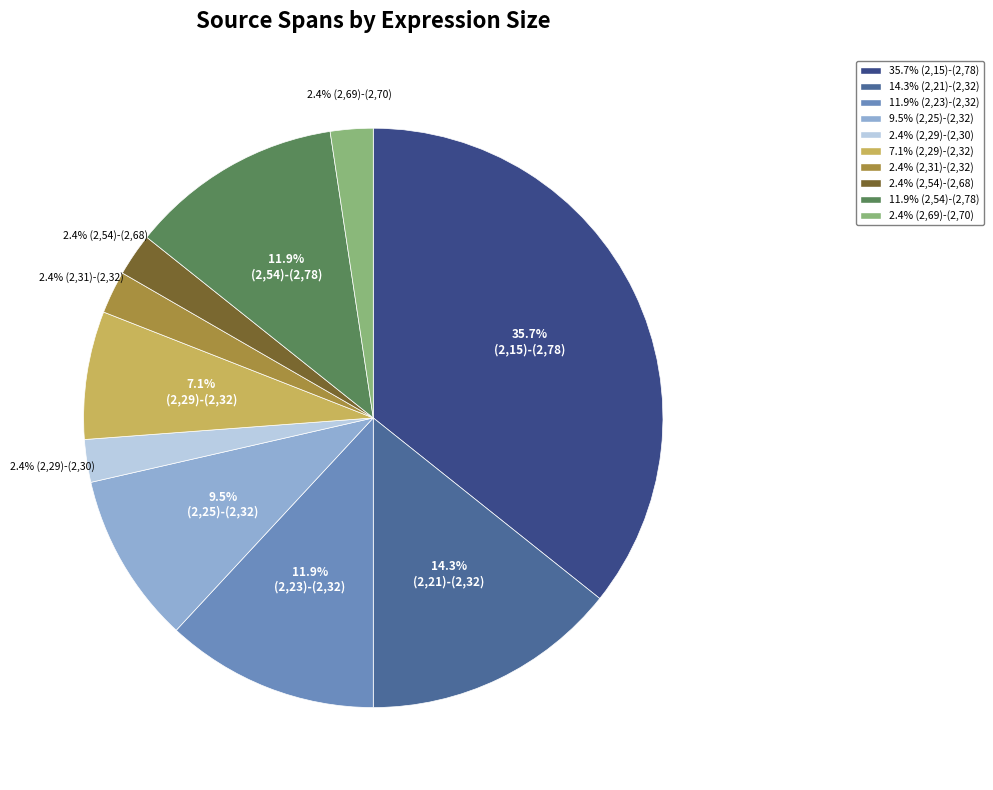

Which has a higher value, 2.4% (2,54)-(2,68) or 11.9% (2,54)-(2,78)?

11.9% (2,54)-(2,78)